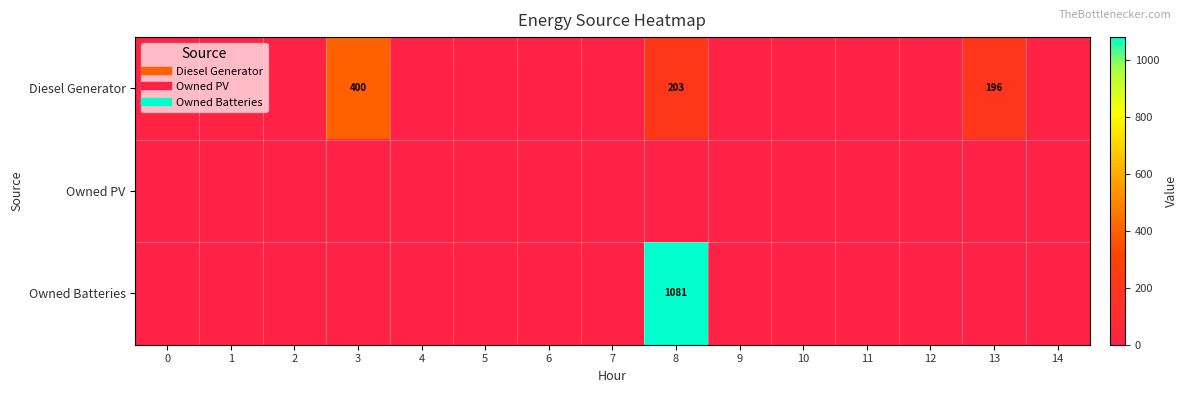

Reading left to right, extract all data points from this chart.

row_0: 0	0	0	400	0	0	0	0	203	0	0	0	0	196	0
row_1: 0	0	0	0	0	0	0	0	0	0	0	0	0	0	0
row_2: 0	0	0	0	0	0	0	0	1081	0	0	0	0	0	0